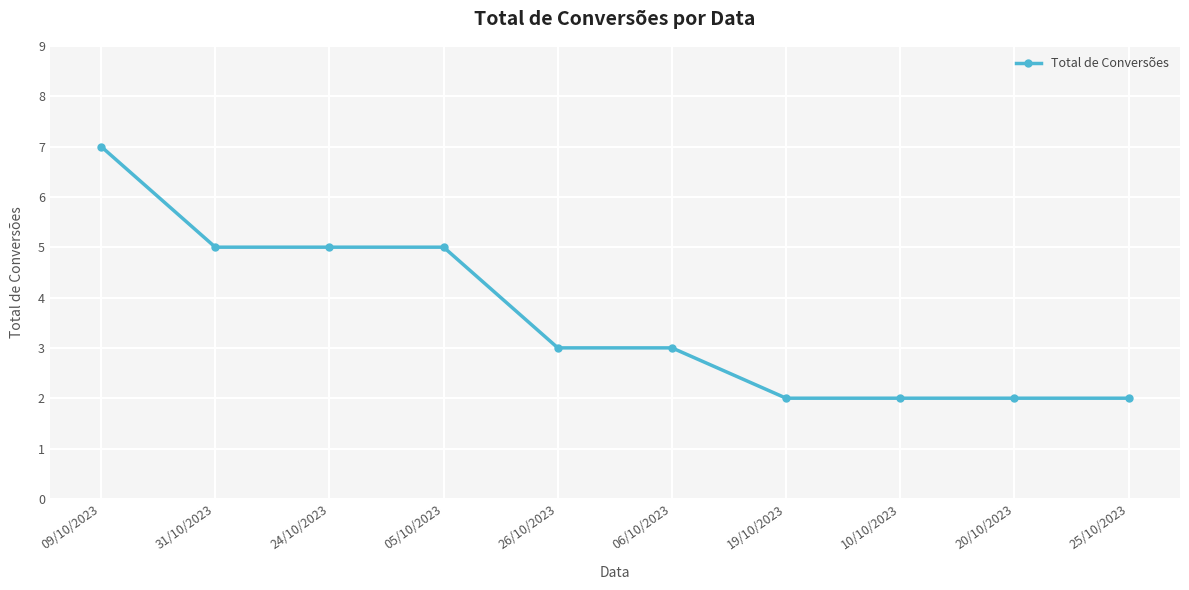

How many values are between 2 and 5?

9